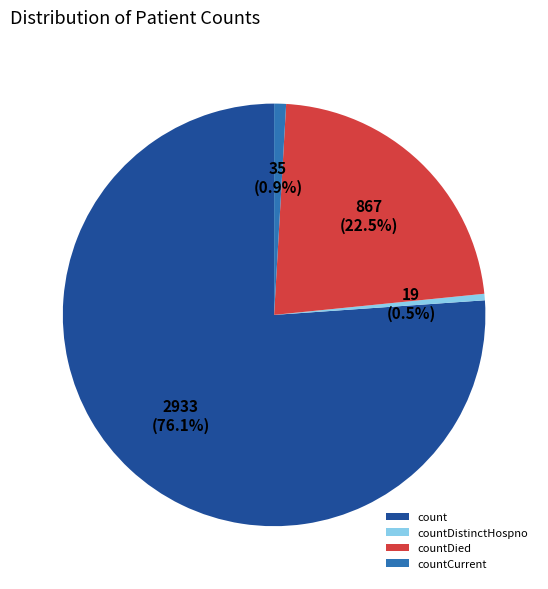

The countCurrent slice represents 1% of the pie. True or false?

True